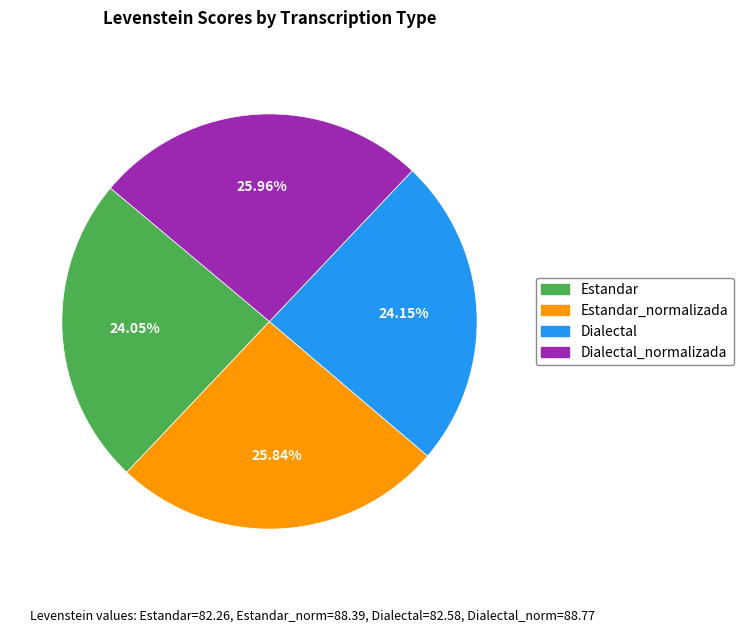

Is Estandar_normalizada the majority of the pie?

No